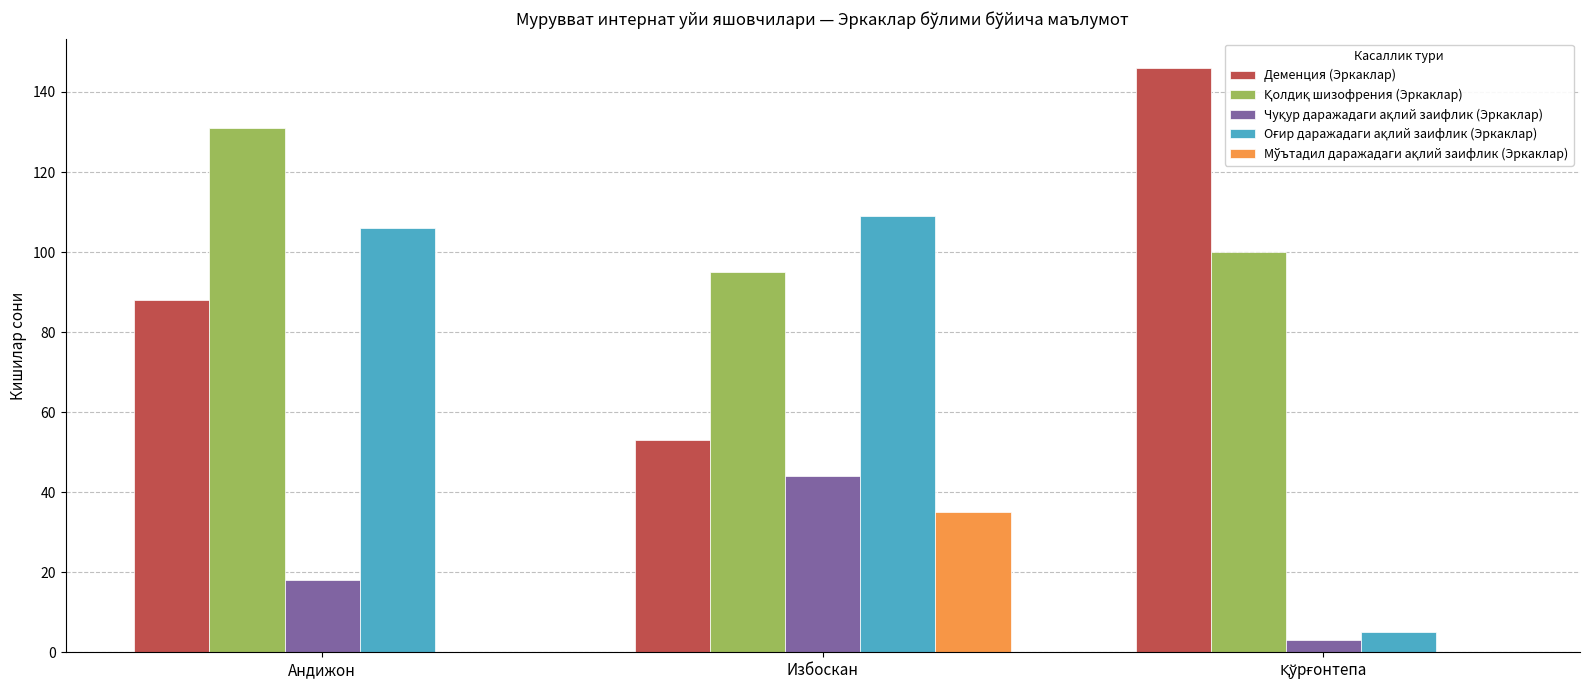

The Деменция (Эркаклар) series shows 69 at Избоскан. True or false?

False